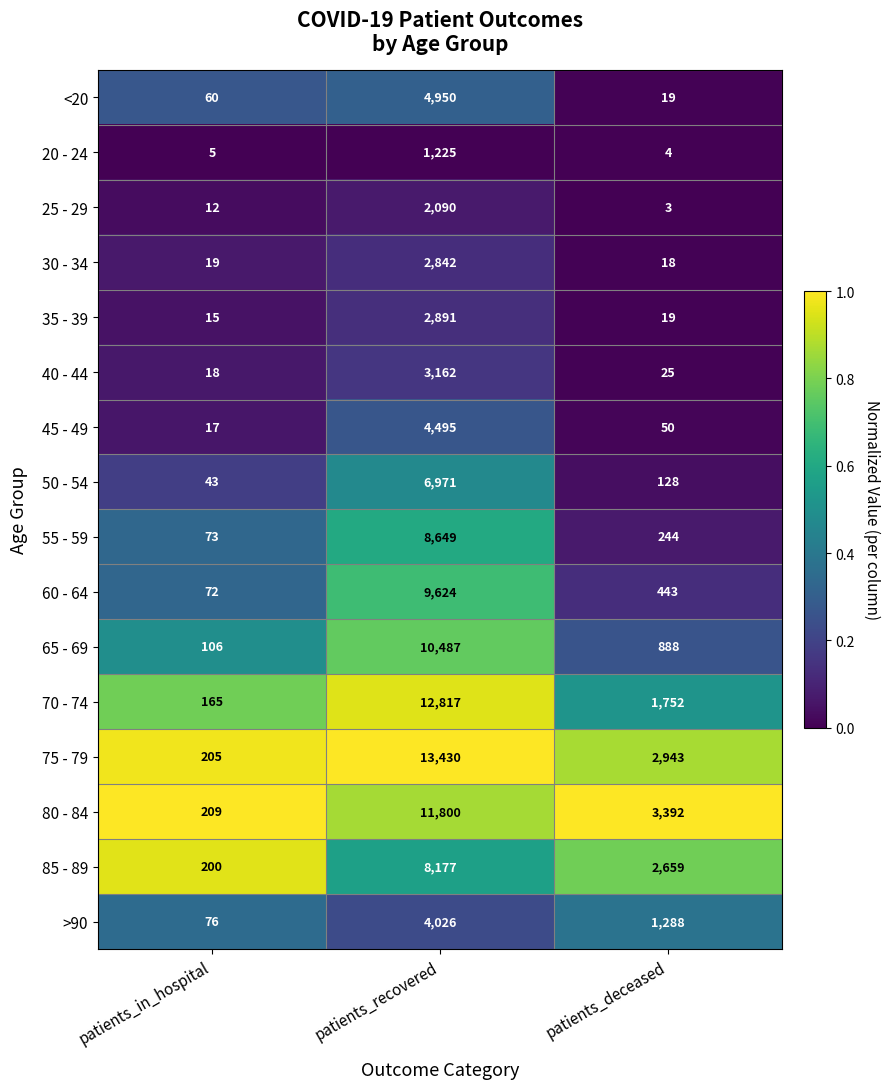

What is the spread (max minus min) of values at patients_in_hospital?

204